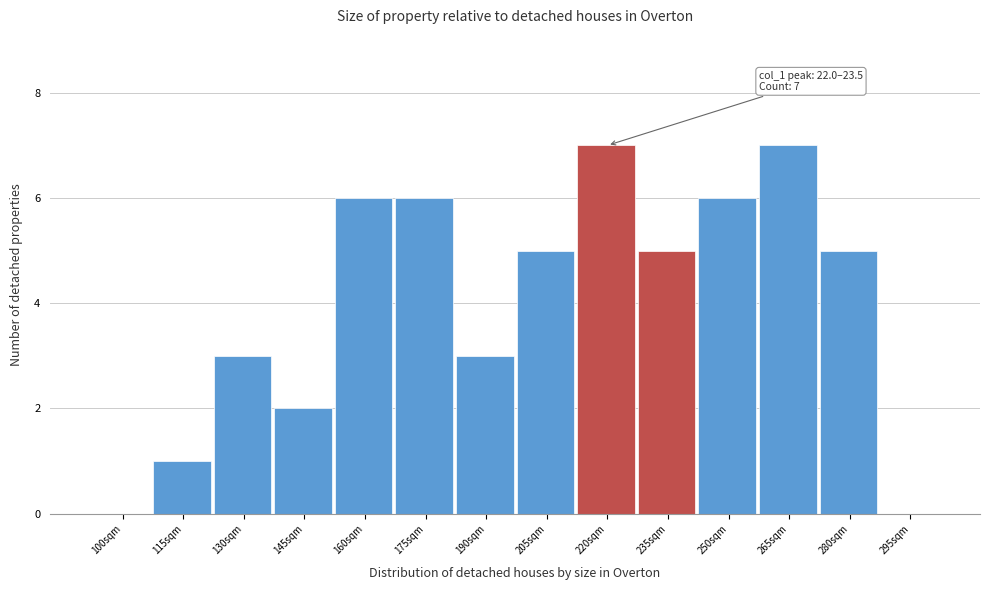

Reading left to right, what are all the values shown in this chart?

100sqm=0	115sqm=1	130sqm=3	145sqm=2	160sqm=6	175sqm=6	190sqm=3	205sqm=5	220sqm=7	235sqm=5	250sqm=6	265sqm=7	280sqm=5	295sqm=0